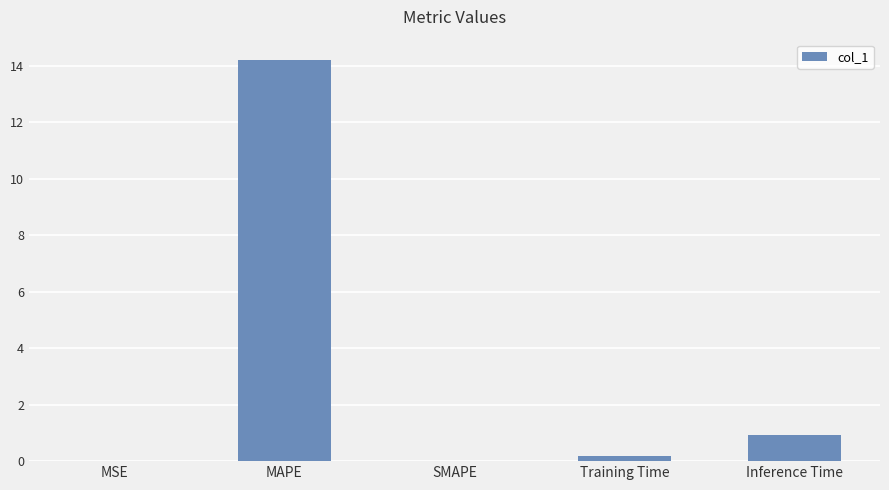

Count the number of categories in the chart.

5